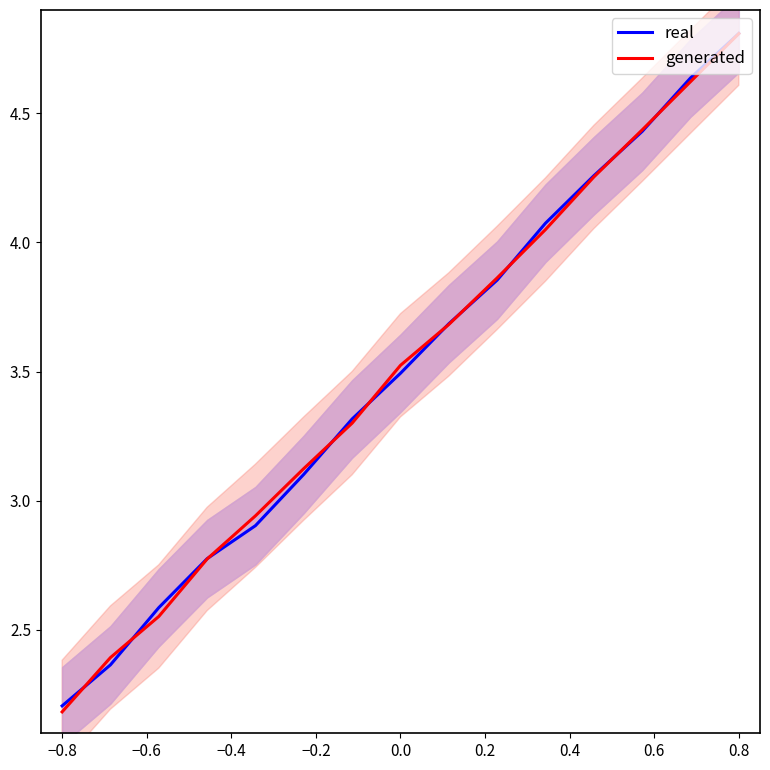

The generated series shows 1.3 at −0.8. True or false?

False